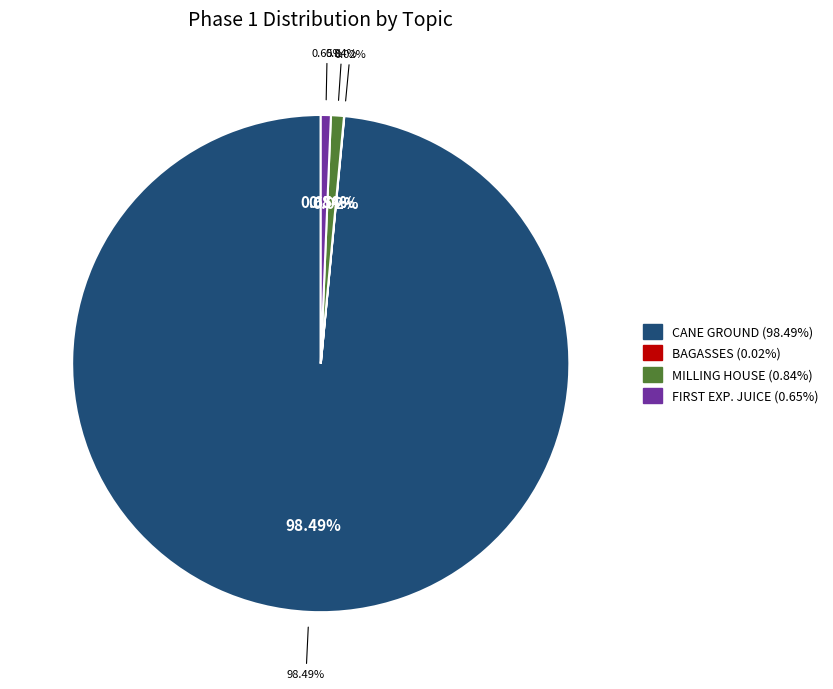

How many segments does this pie chart have?

4